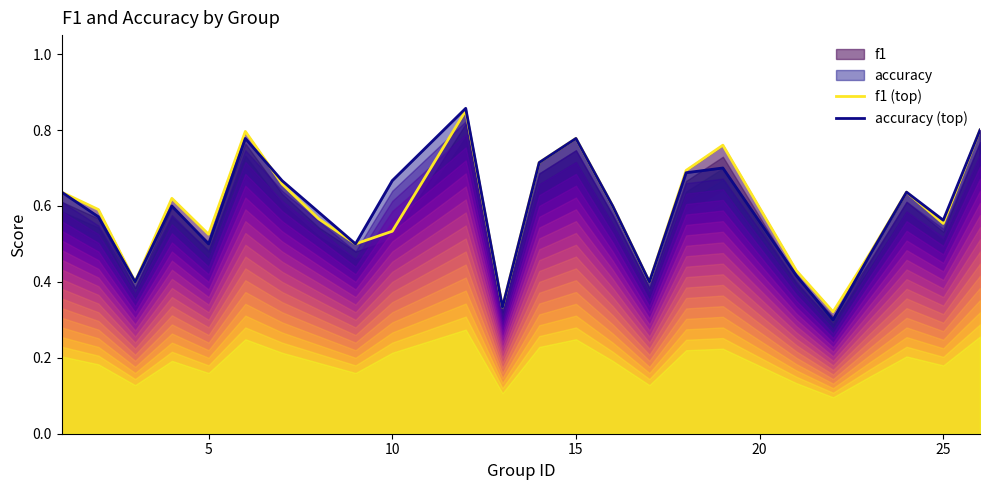

How many times do f1 (top) and accuracy (top) cross each other?

1